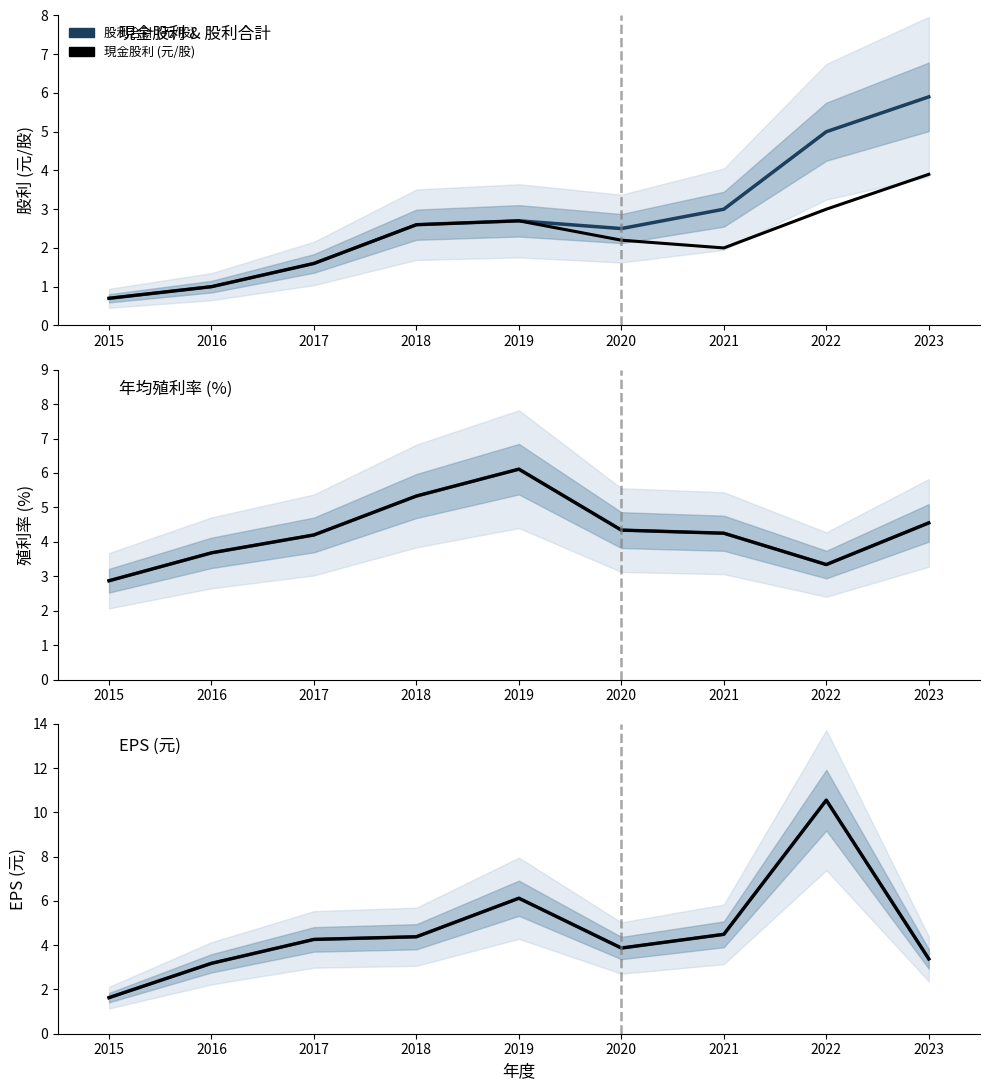

True or false: 年均殖利率 (%) and 現金股利 (元/股) intersect in this chart.

False